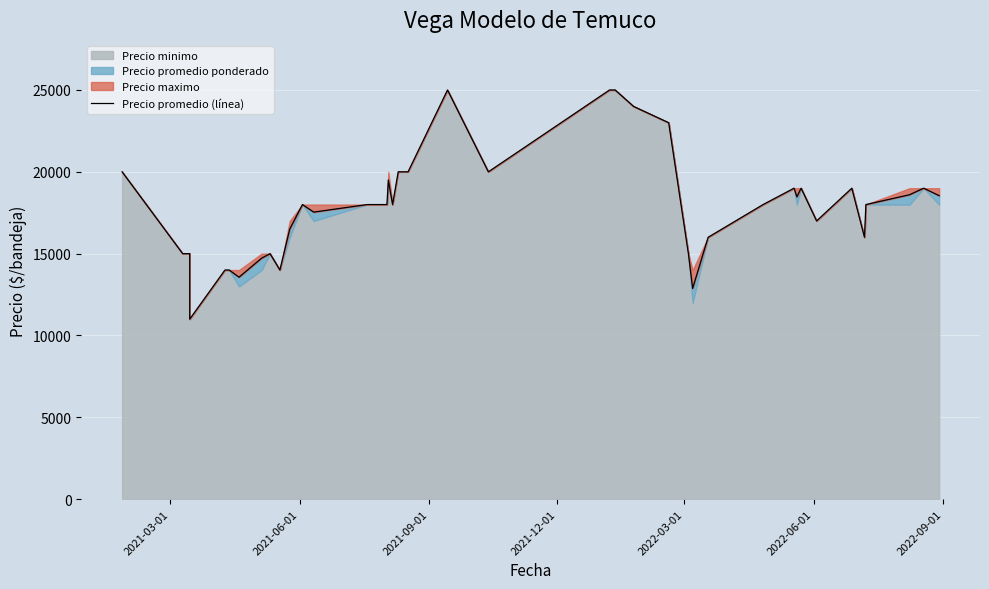

Count the number of values greater than 18000.

17